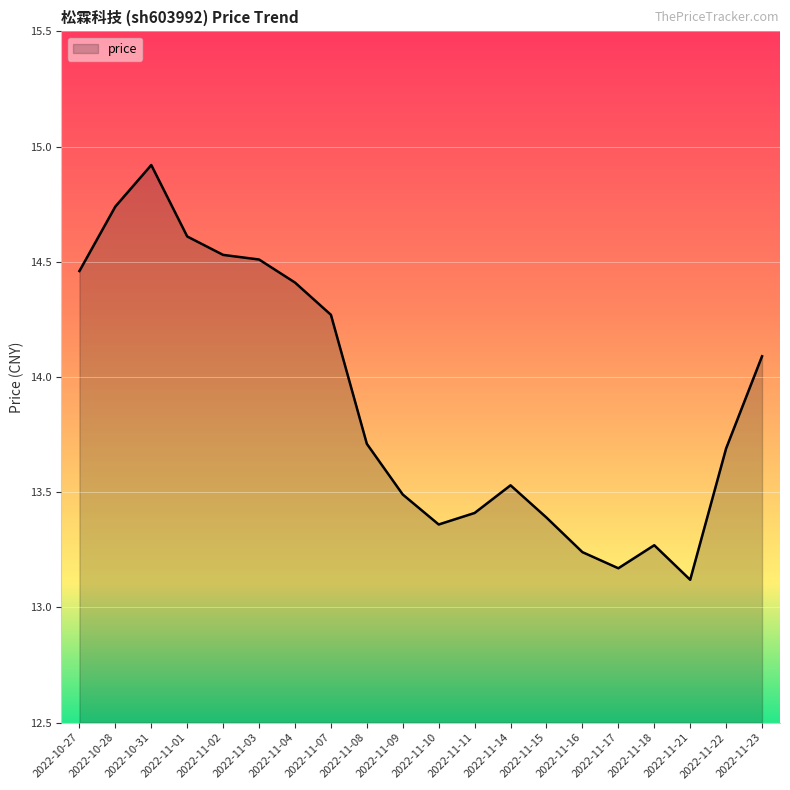

The chart shows a value of 18.7 at 2022-11-04. True or false?

False